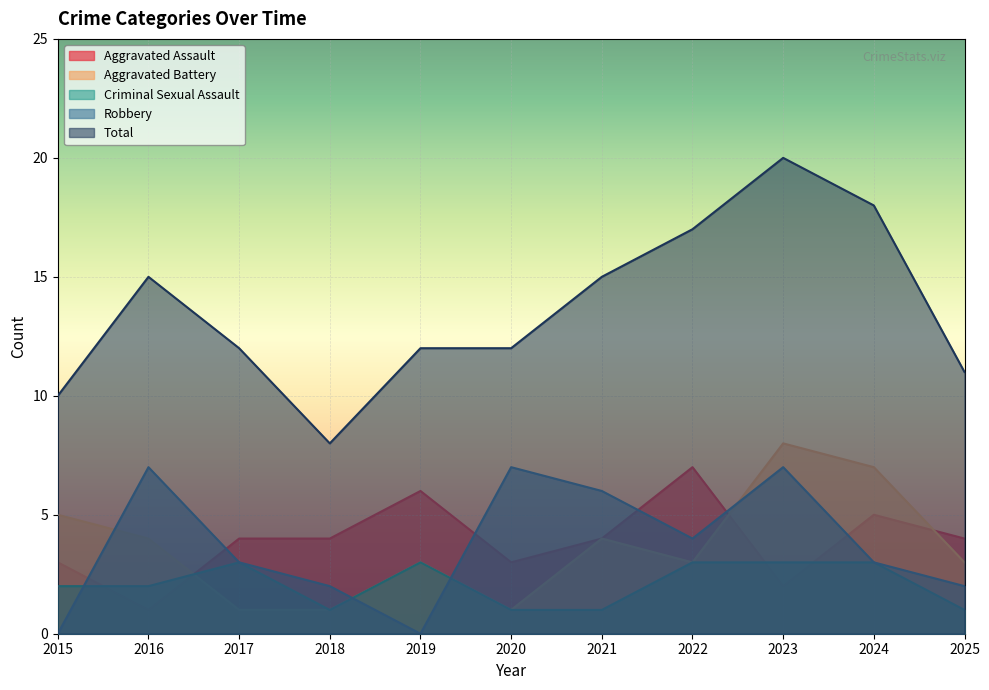

The Criminal Sexual Assault series shows 3 at 2023. True or false?

True